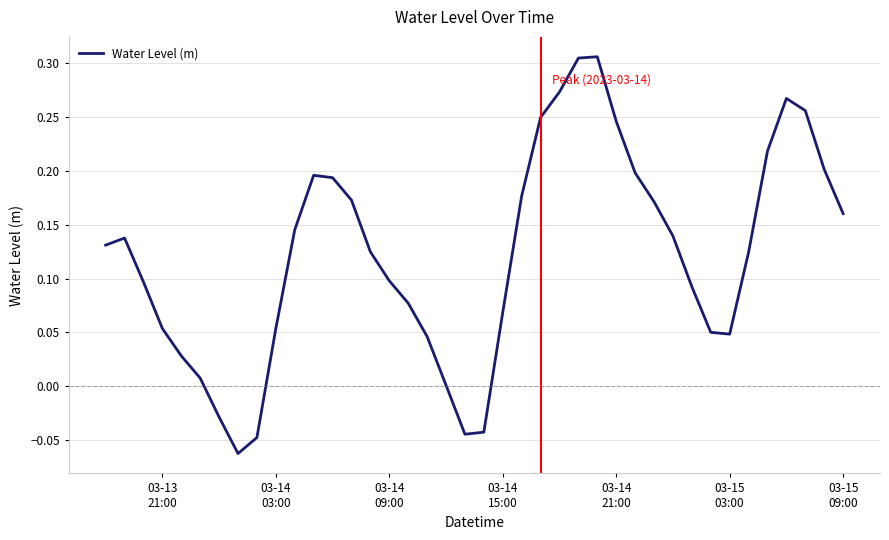

Reading left to right, what are all the values shown in this chart?

0.1	0.1	0.1	0.1	0.0	0.0	-0.0	-0.1	-0.0	0.1	0.1	0.2	0.2	0.2	0.1	0.1	0.1	0.0	0.0	-0.0	-0.0	0.1	0.2	0.2	0.3	0.3	0.3	0.2	0.2	0.2	0.1	0.1	0.1	0.0	0.1	0.2	0.3	0.3	0.2	0.2